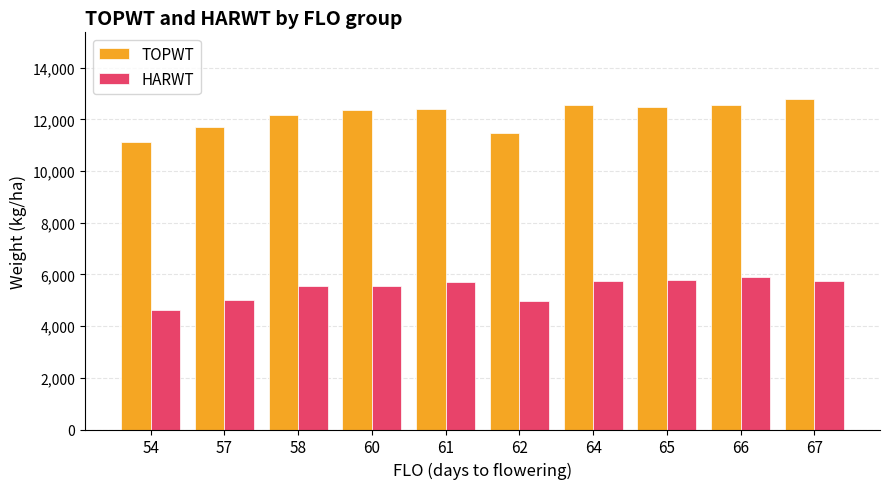

What is the difference between the second highest and minimum values in the TOPWT series?

1443